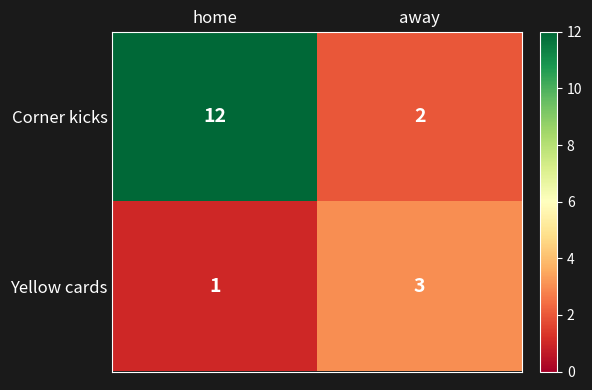

Which series changed the most between home and away?

Corner kicks